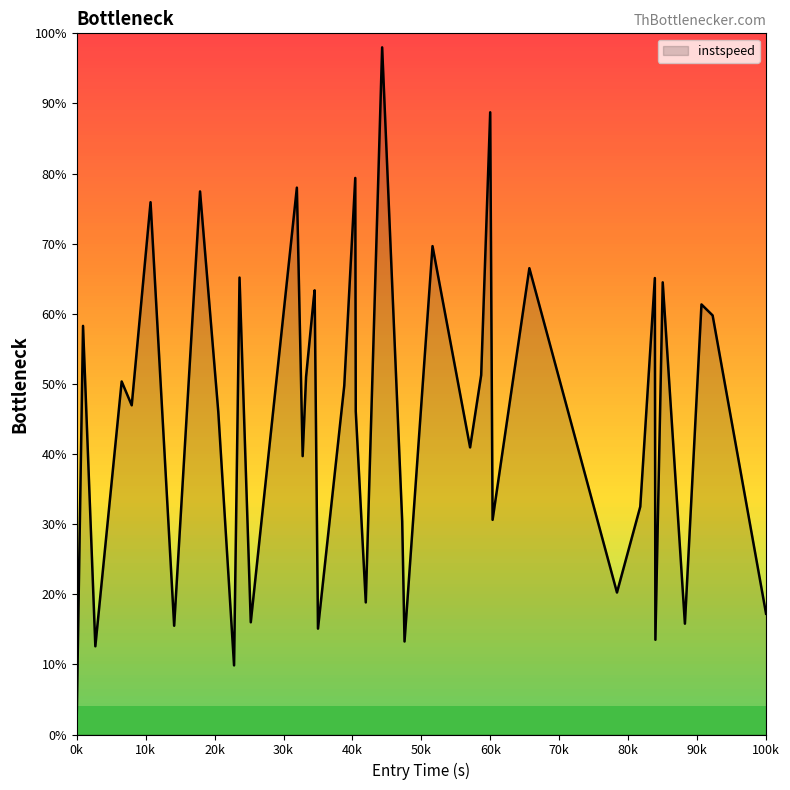

How many lines are shown in the chart?

1